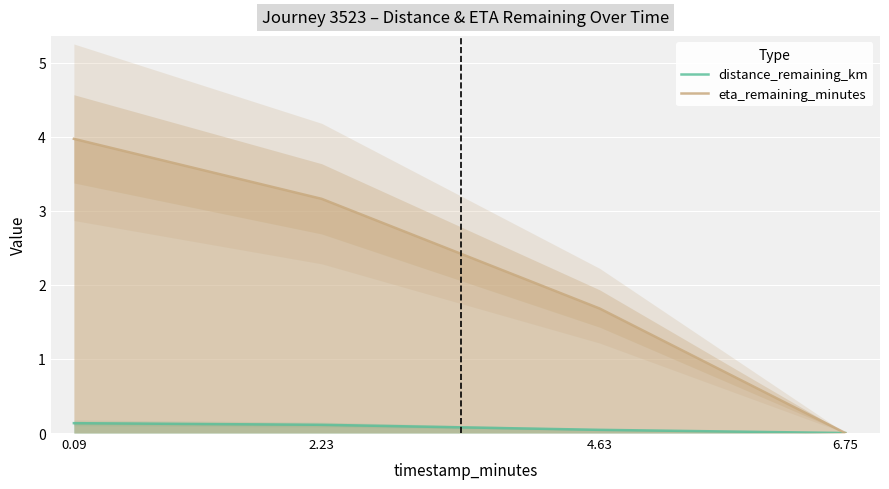

Is the value of eta_remaining_minutes at 6.75 greater than the value of distance_remaining_km at 4.63?

No